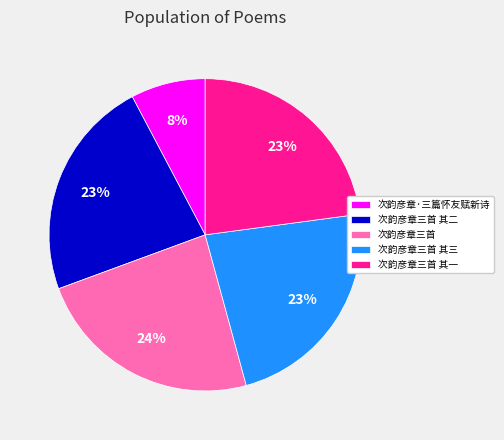

Combined, do 次韵彦章三首 其三 and 次韵彦章三首 account for over 50%?

No